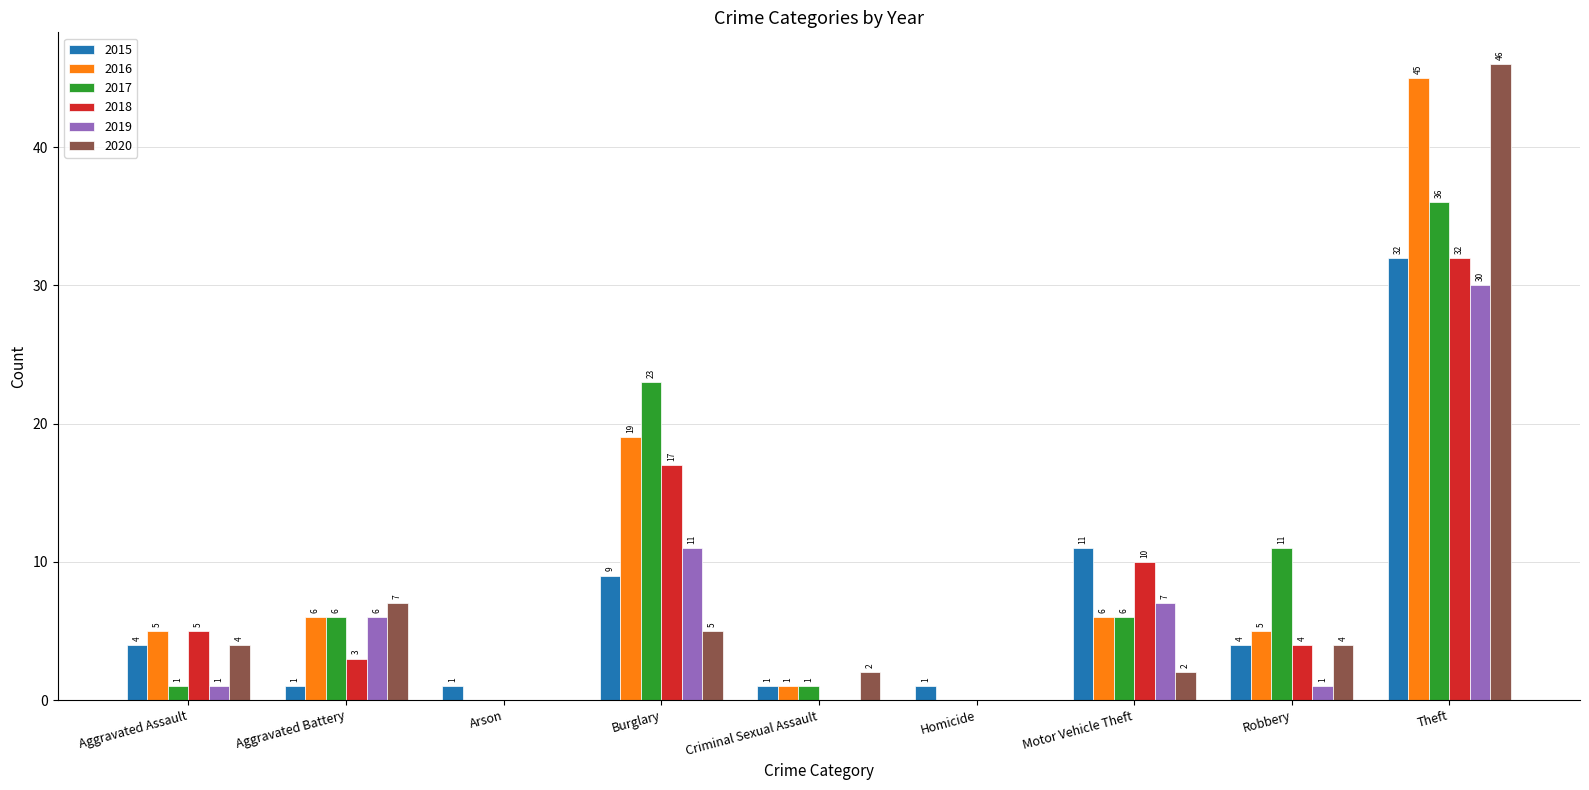

What is the highest value of the 2015 series?

32